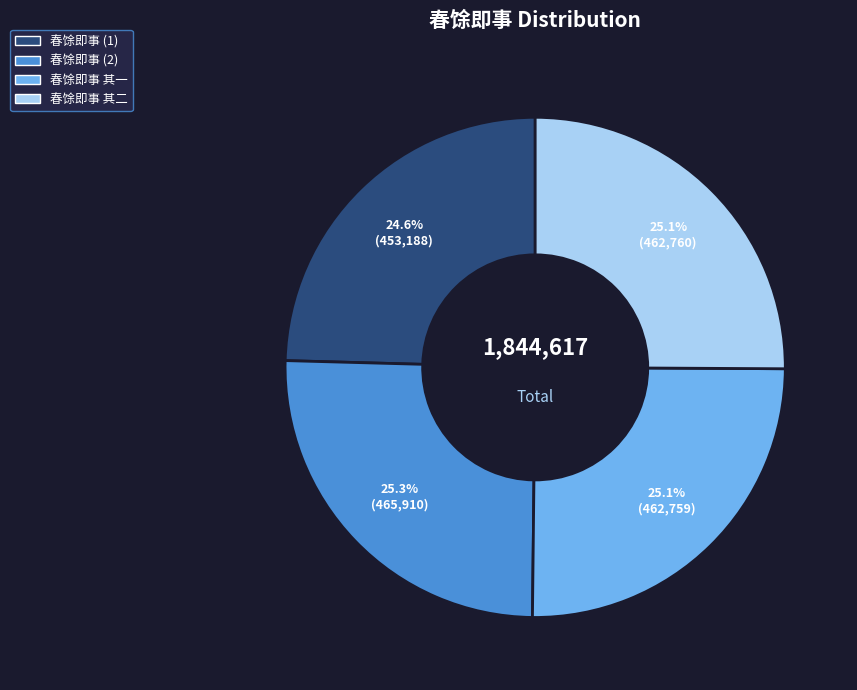

Is there any slice that represents more than half of the pie?

No